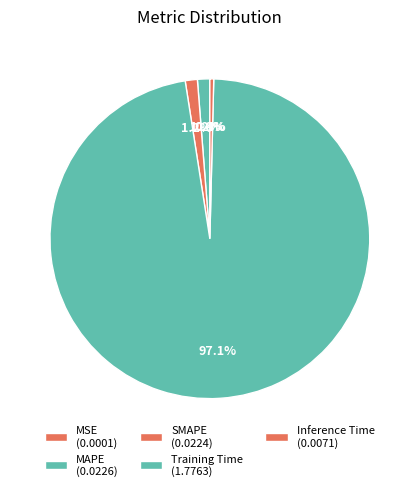

Do MAPE and MSE together represent more than half of the pie?

No